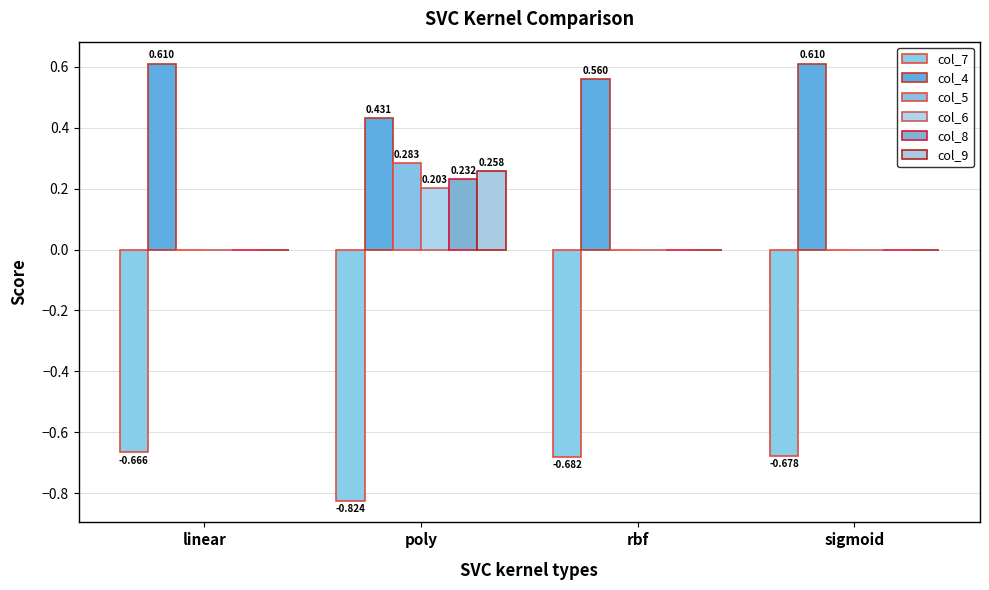

True or false: col_8 has a value of 0.0 at linear.

True